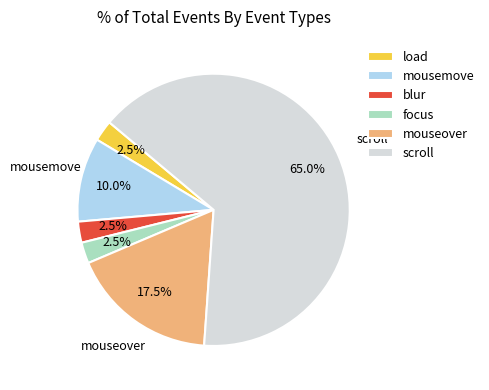

What percentage is NOT represented by load?

97.5%